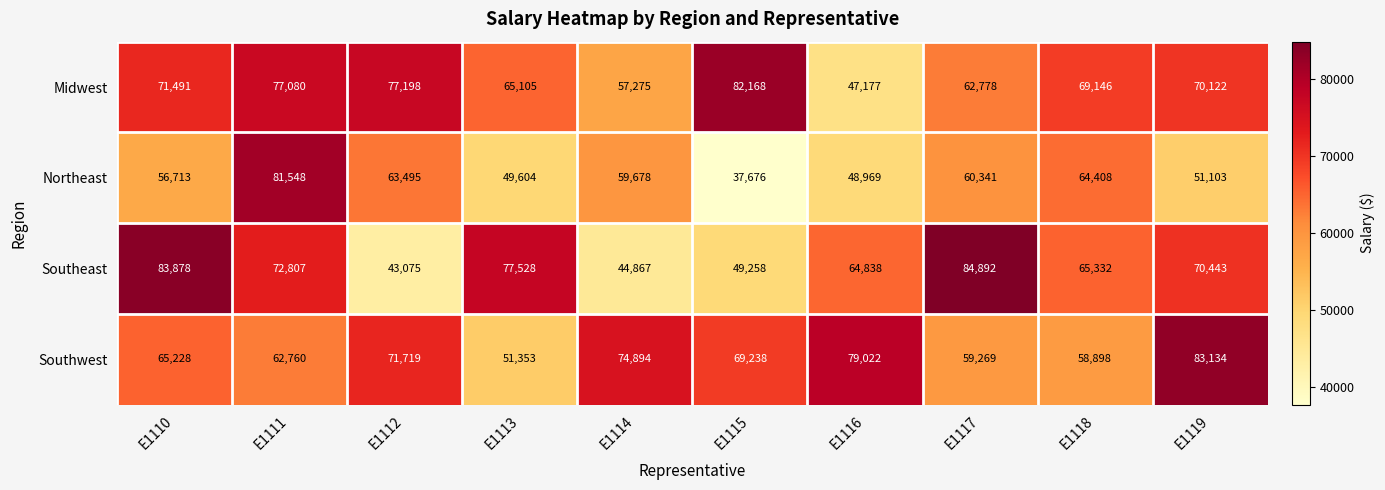

What value does the Southwest series have at E1118, to the nearest 100?

58900